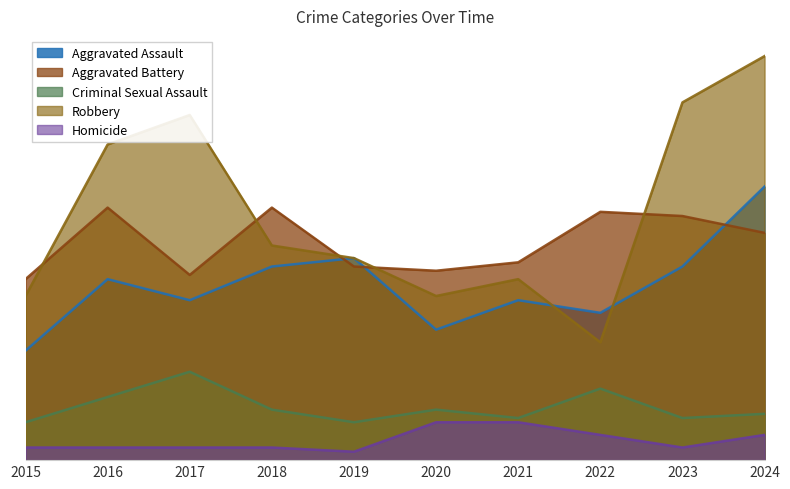

What value does the Criminal Sexual Assault series have at 2022?

17